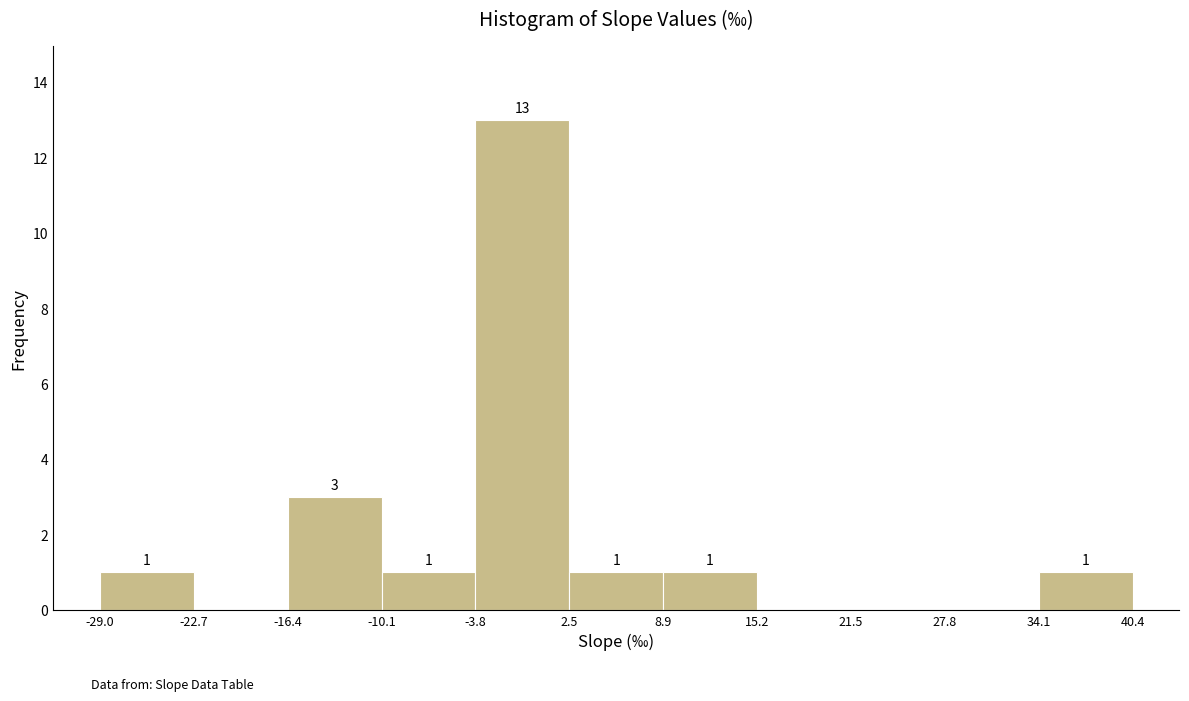

Which range on the x-axis has the tallest bar?

-3.8 to 2.5